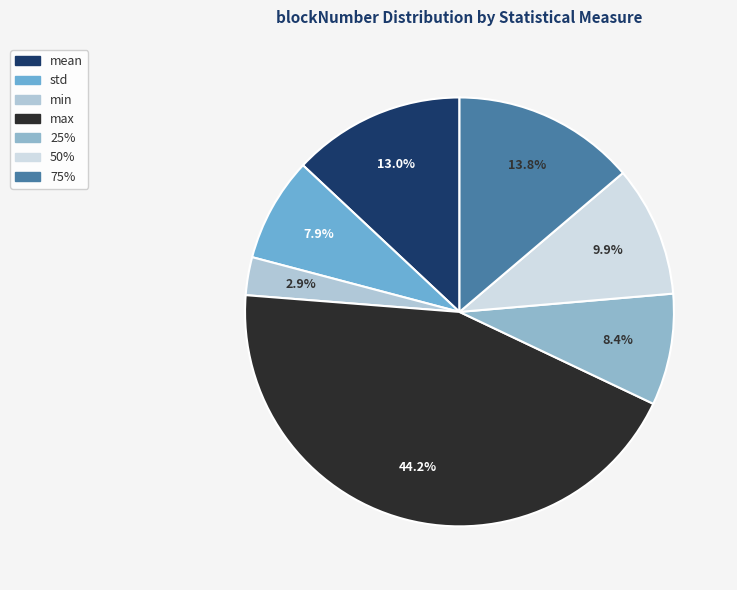

Does any single category account for the majority?

No